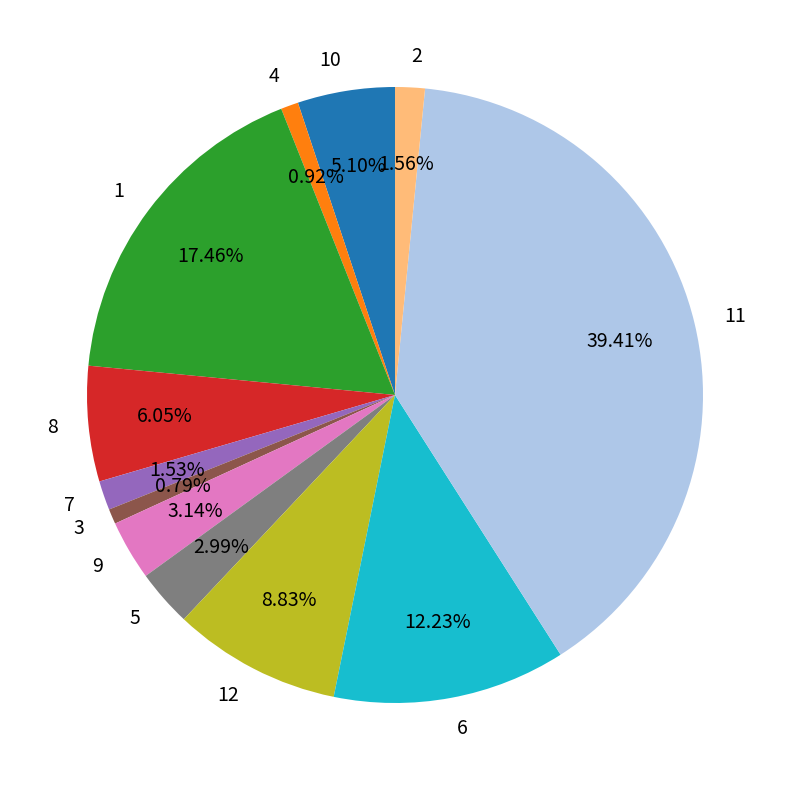

How many slices are in this pie chart?

12